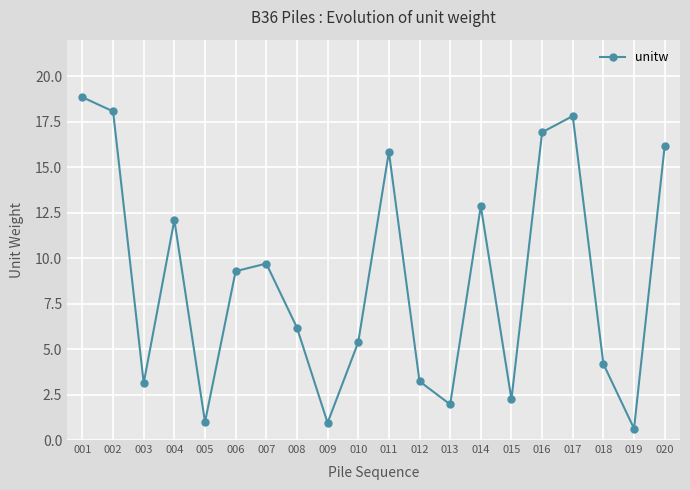

What is the greatest value displayed?

18.8